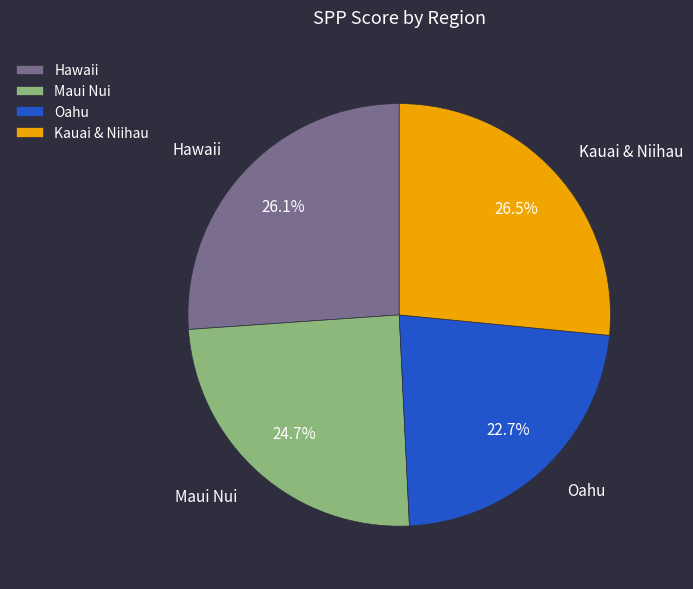

What is the smallest slice in the pie chart?

Oahu